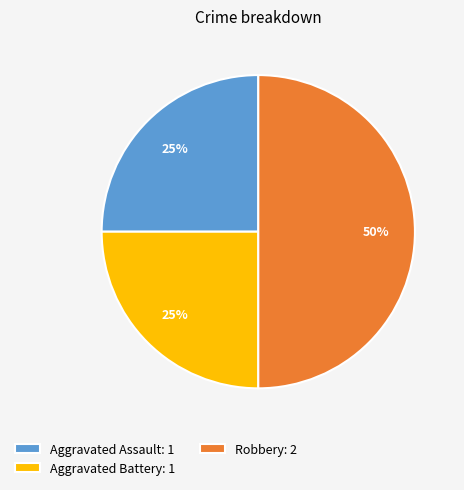

What is the ratio of the value at Robbery: 2 to the value at Aggravated Assault: 1?

2.0